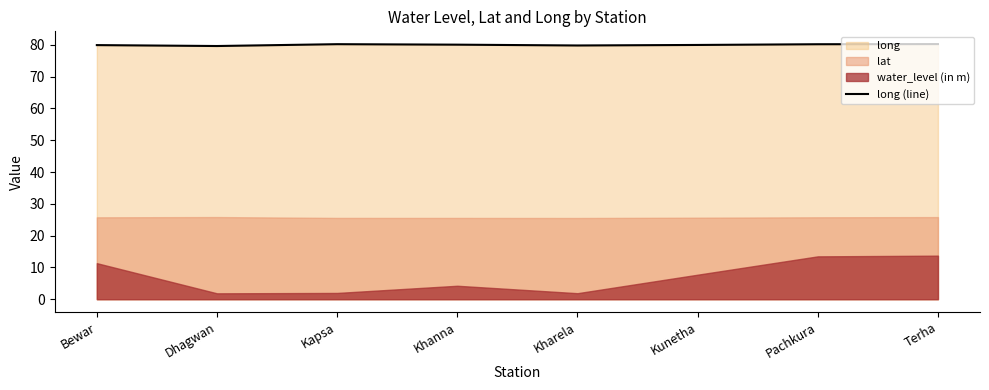

Approximately how many times larger is the value at Terha compared to Dhagwan?

1.0